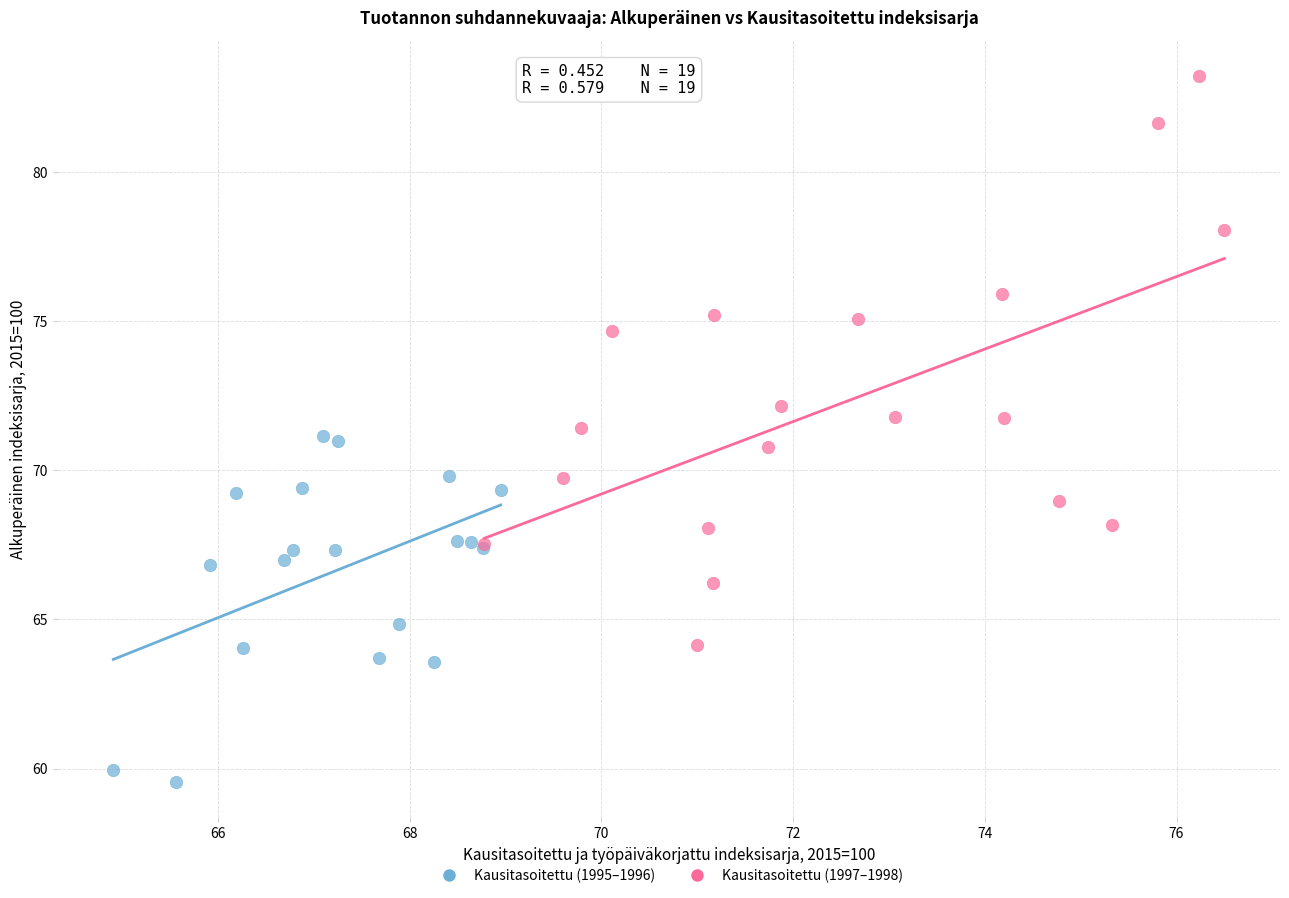

Which series contains the lowest Y value?

Kausitasoitettu (1995–1996)